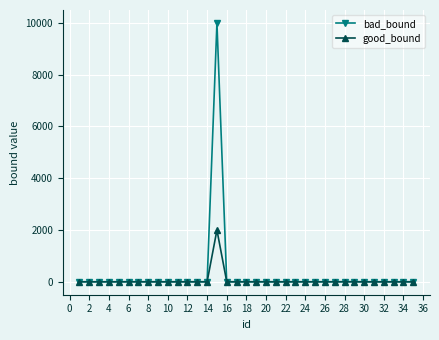

List the series in order of their peak value, lowest first.

good_bound, bad_bound